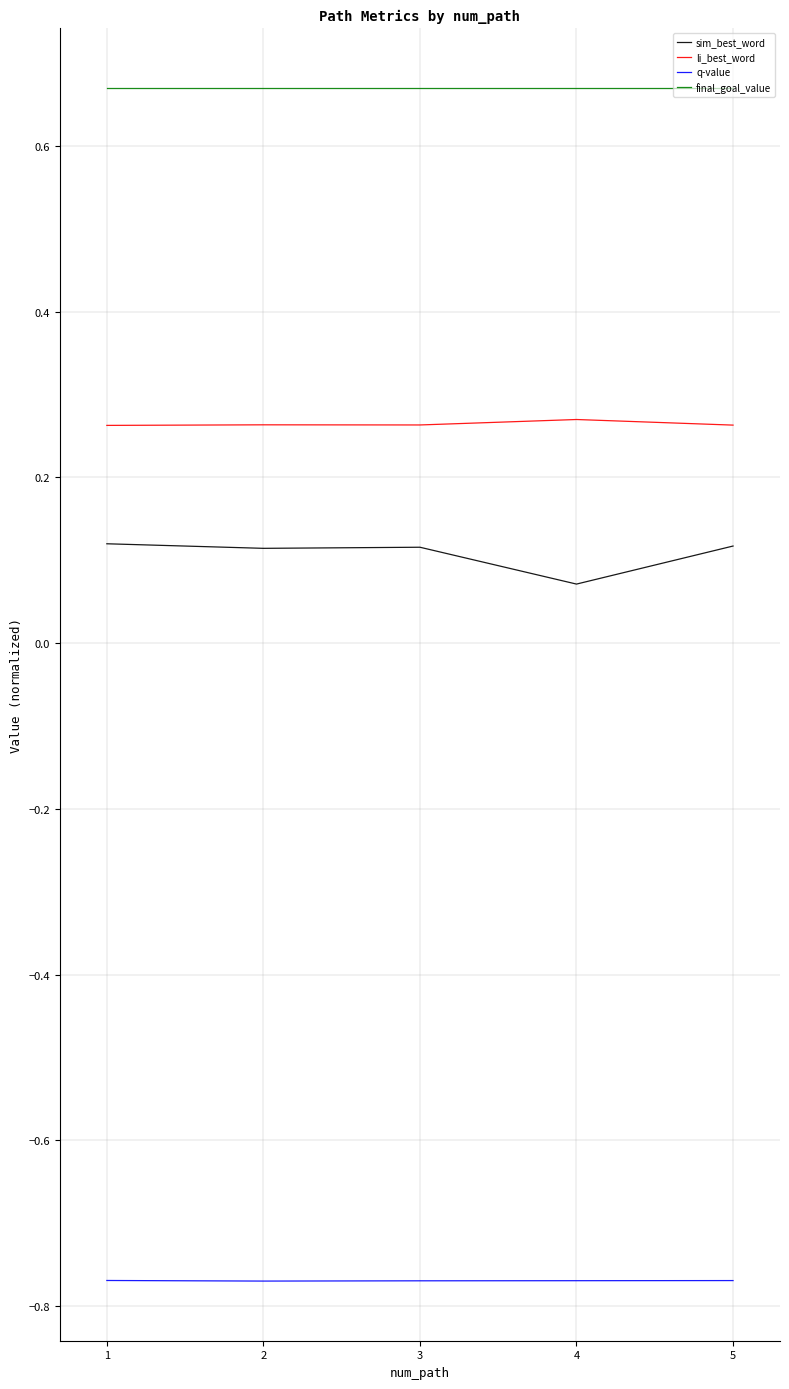

True or false: q-value and li_best_word intersect in this chart.

False